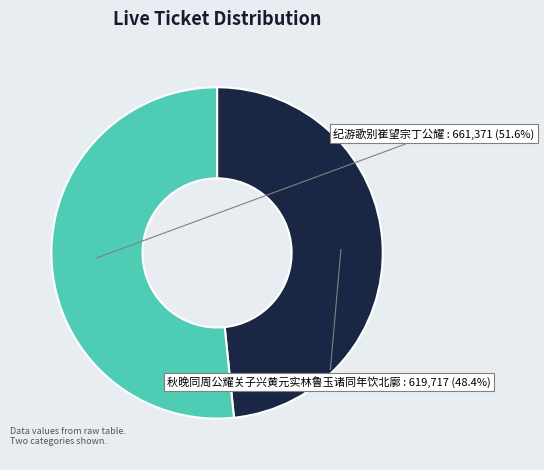

Is there any slice that represents more than half of the pie?

Yes